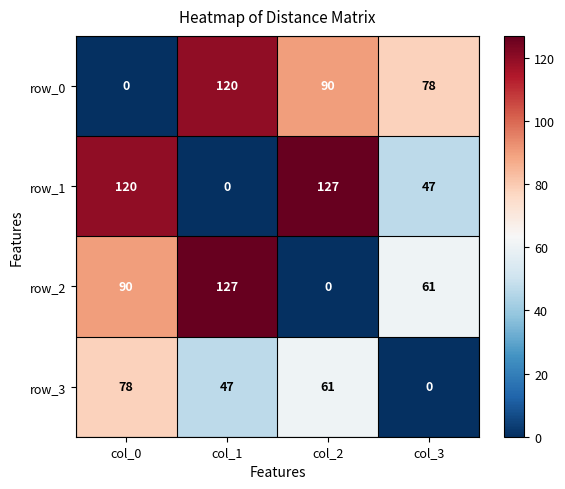

Rank the series at col_2 from lowest to highest value.

row_2, row_3, row_0, row_1